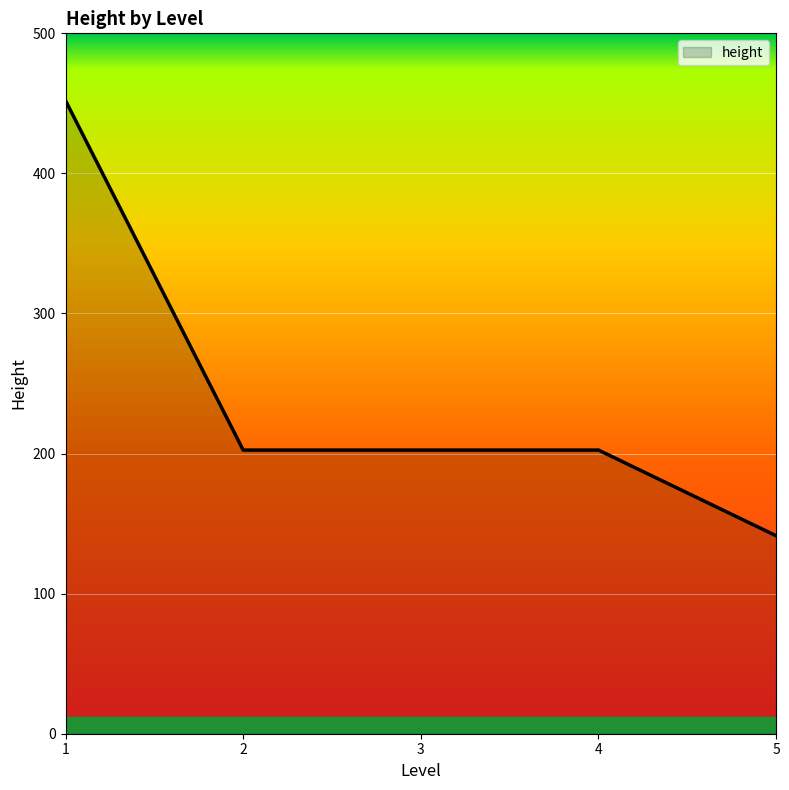

Count the number of categories in the chart.

5